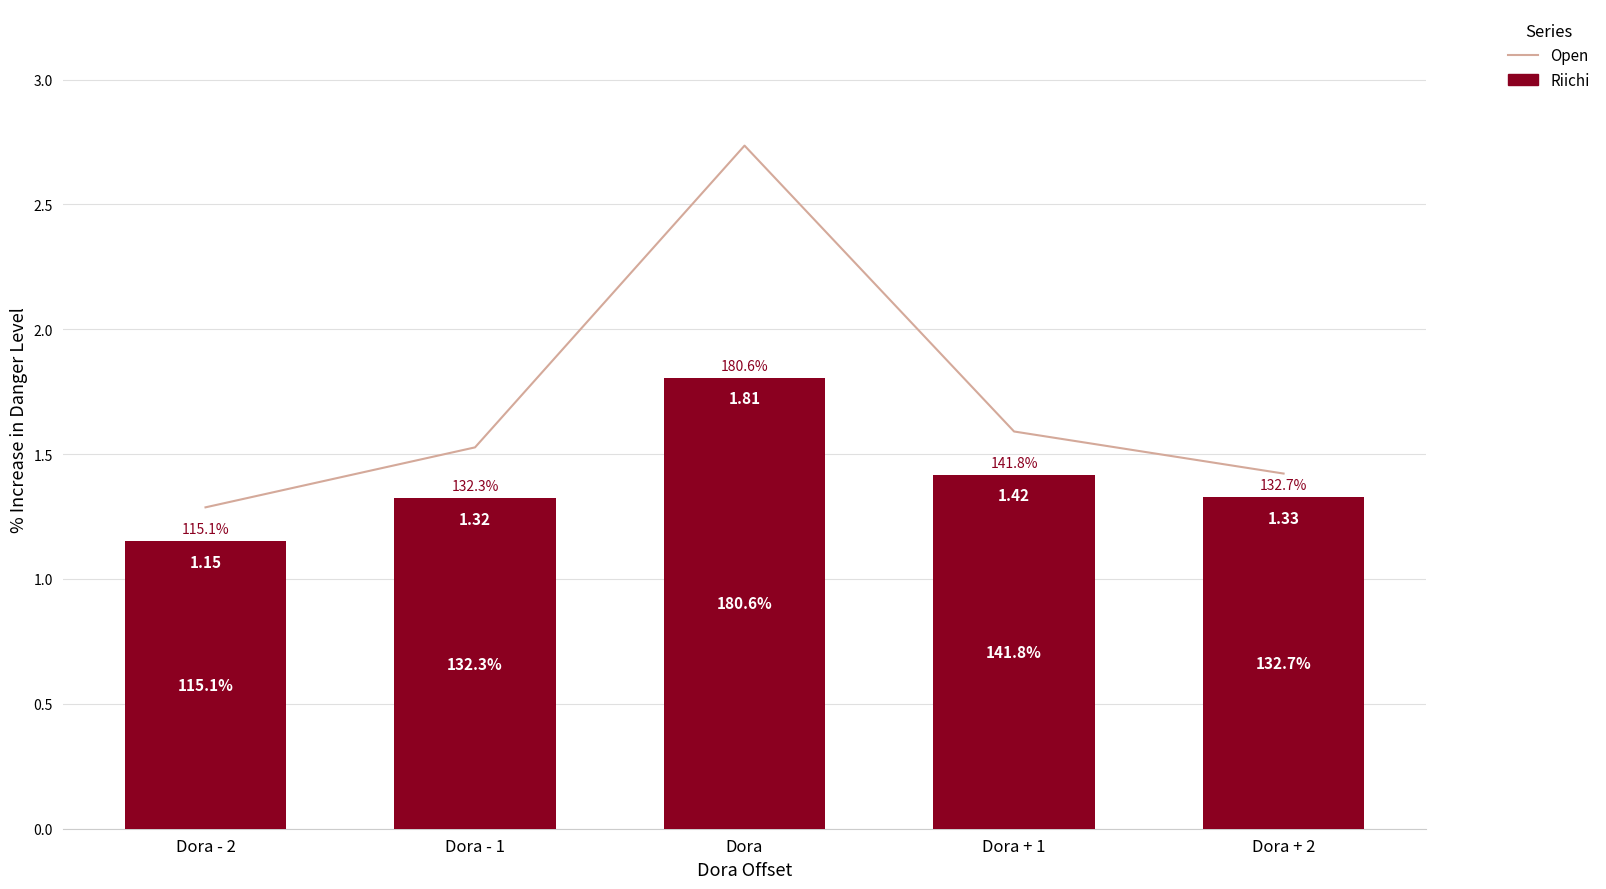

At how many categories does at least one series exceed 2?

1